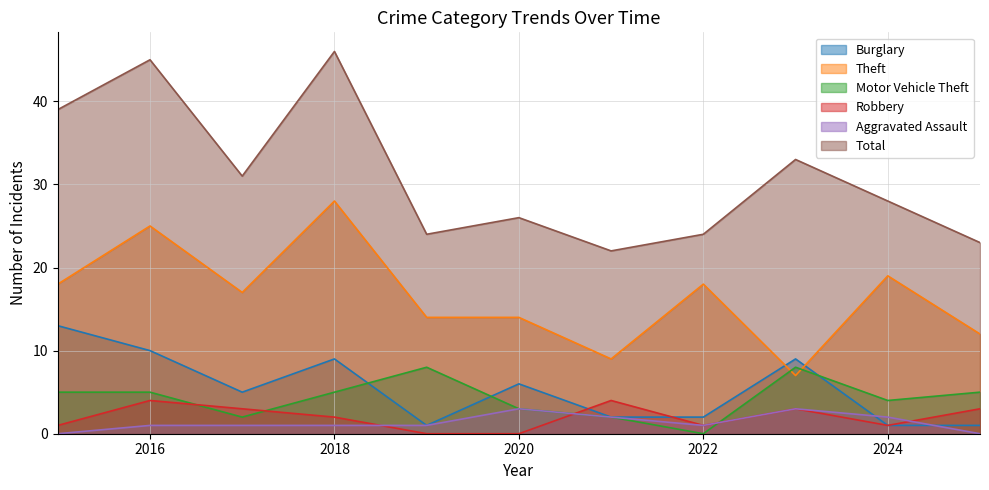

What is the average value of the Motor Vehicle Theft series?

4